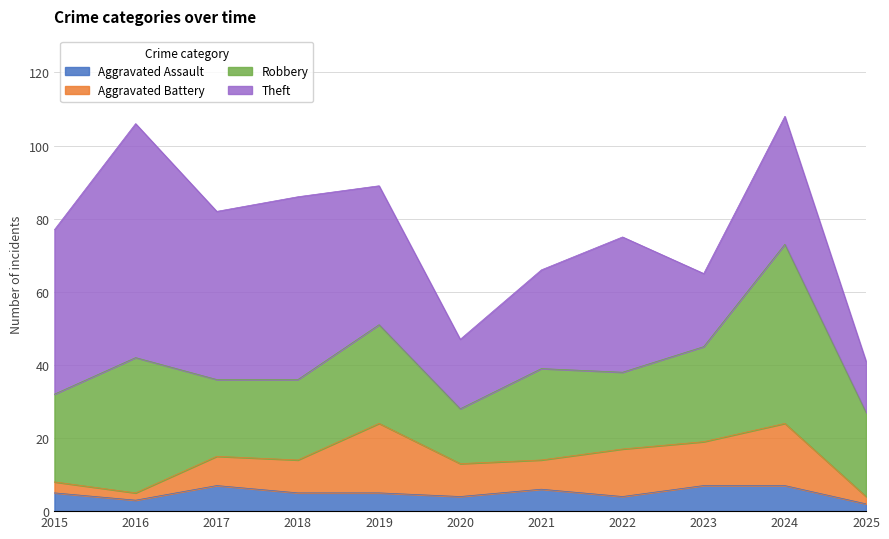

How many data points in Aggravated Assault are above 5?

4